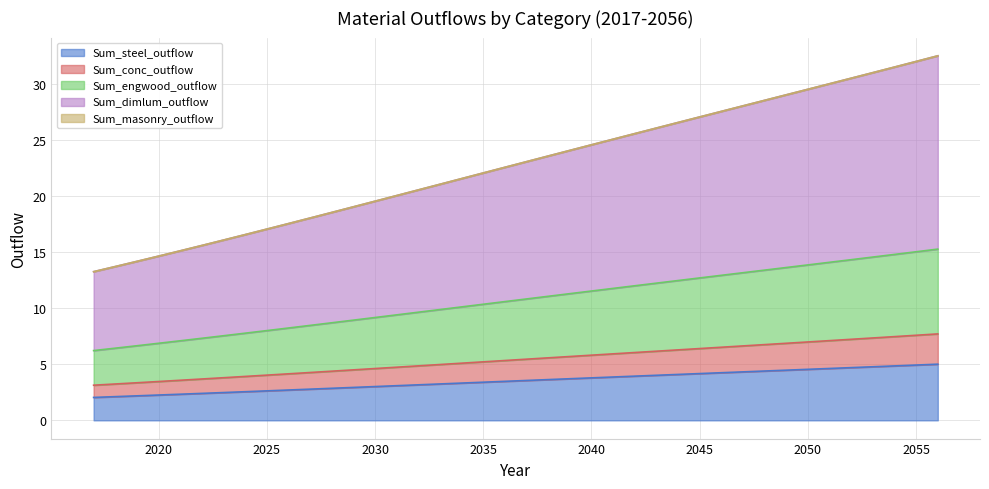

At how many categories does at least one series exceed 16?

34